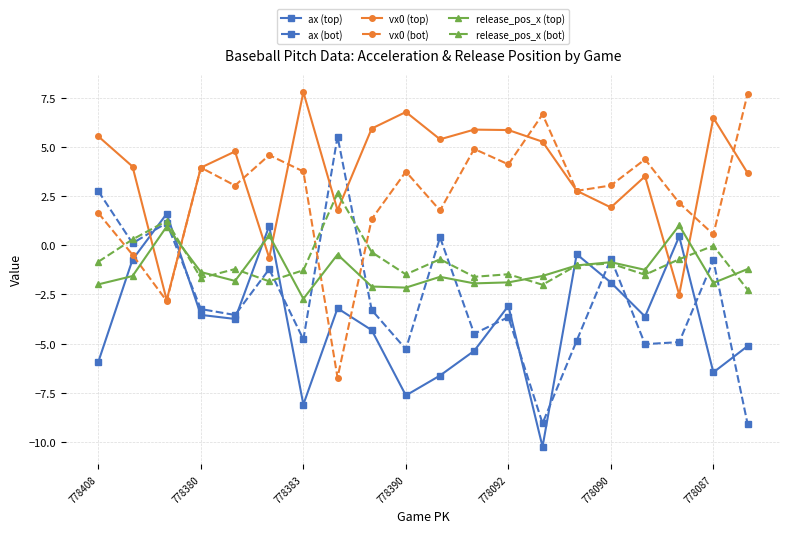

True or false: ax (bot) has more than 1 points higher than both neighbors.

True